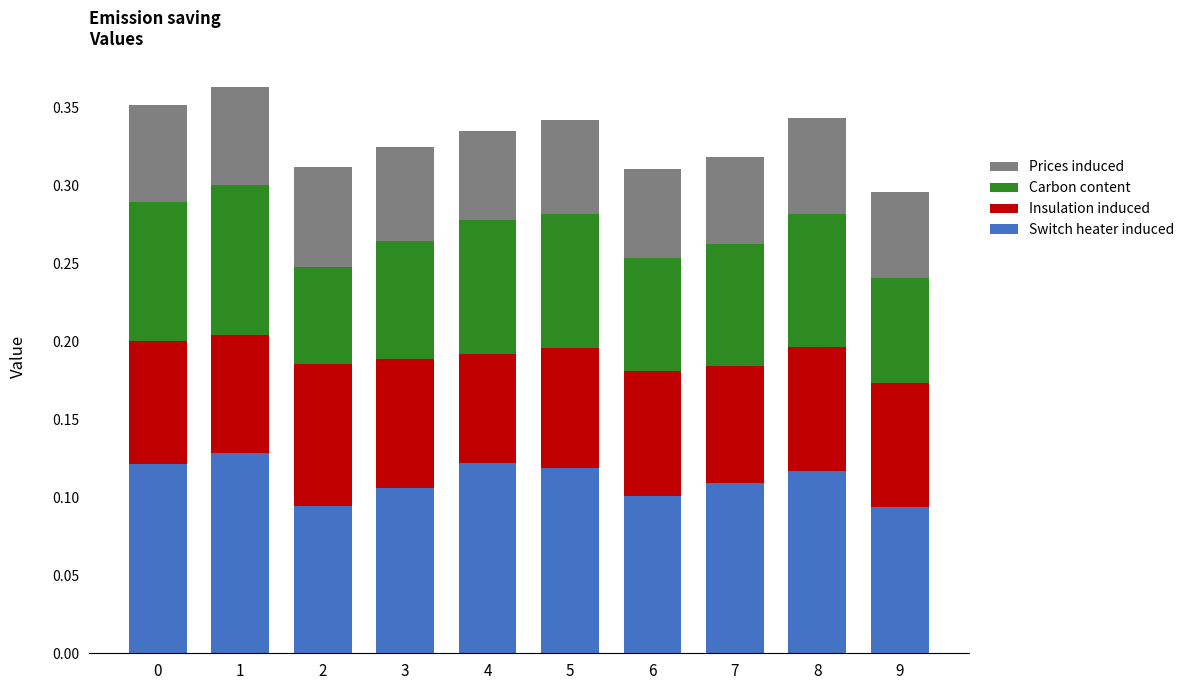

The Switch heater induced series shows 0.1 at 0. True or false?

True